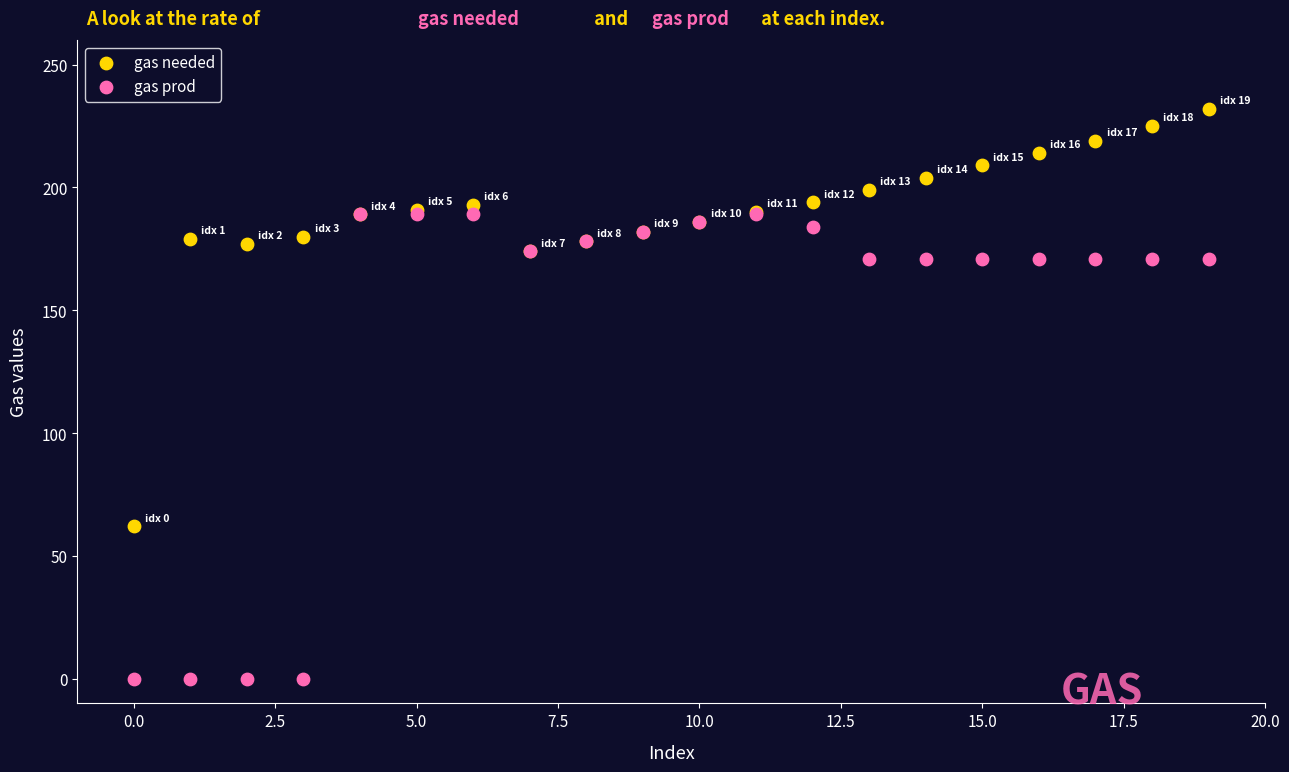

Which series has the largest Y range (max minus min)?

gas prod